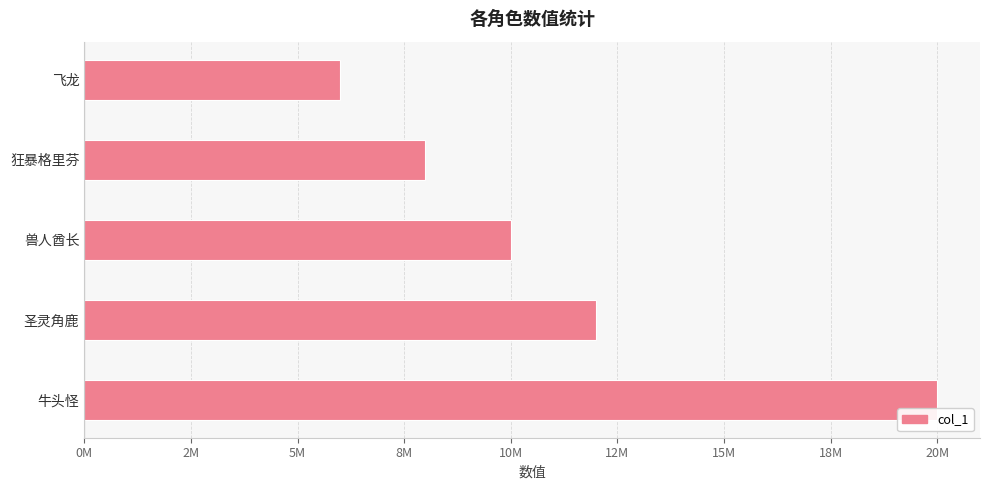

Are the bars horizontal?

Yes